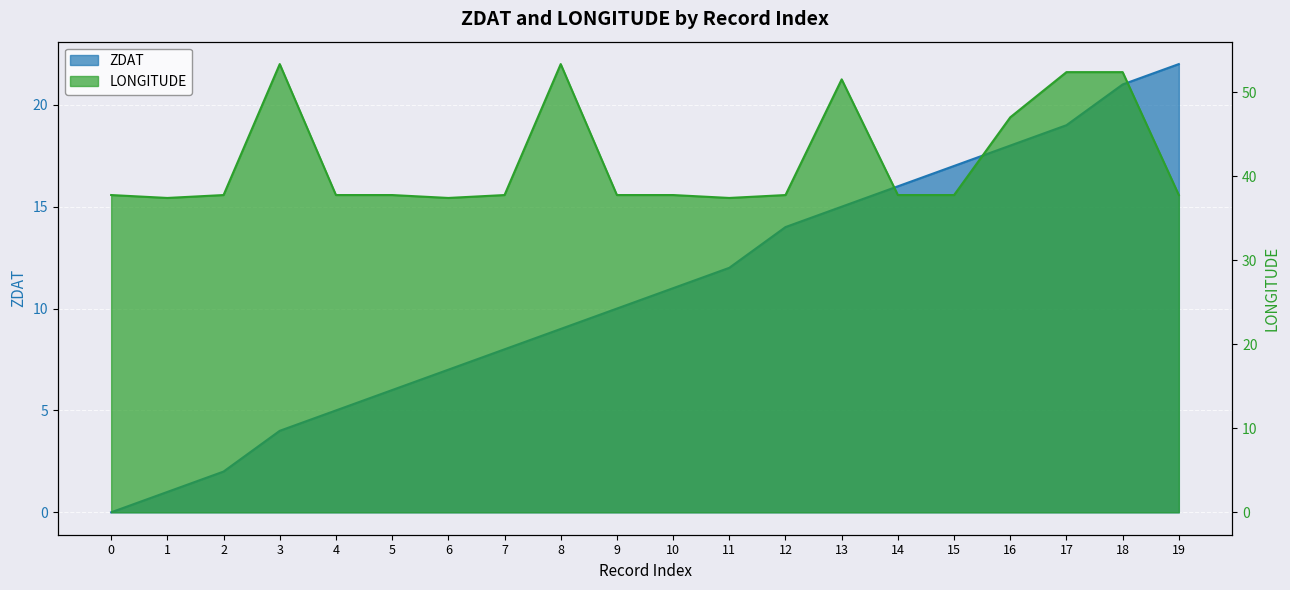

True or false: LONGITUDE and ZDAT cross at least once.

False